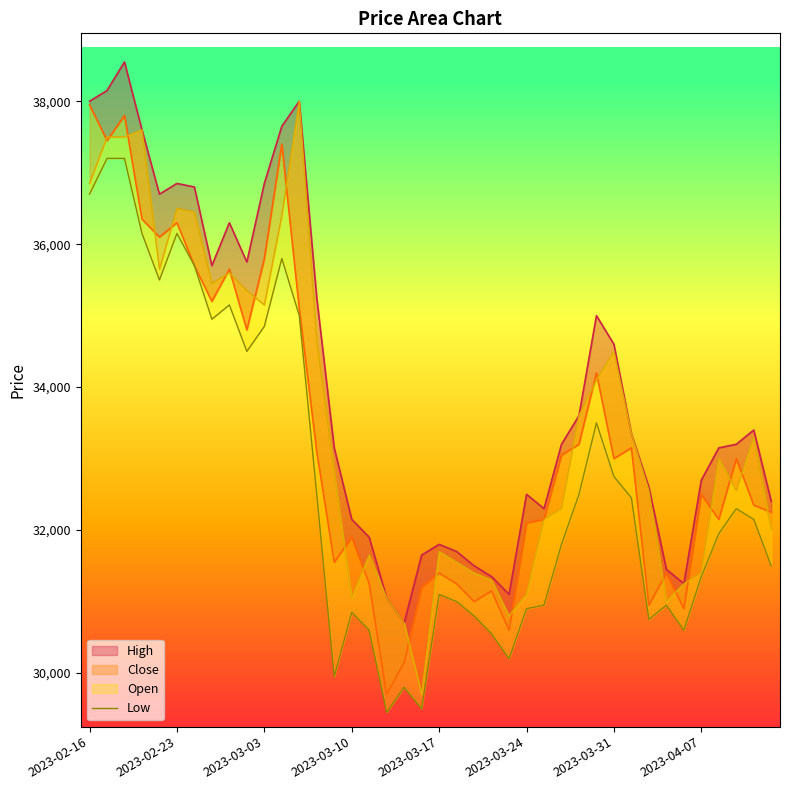

What position from the left is 34?

35